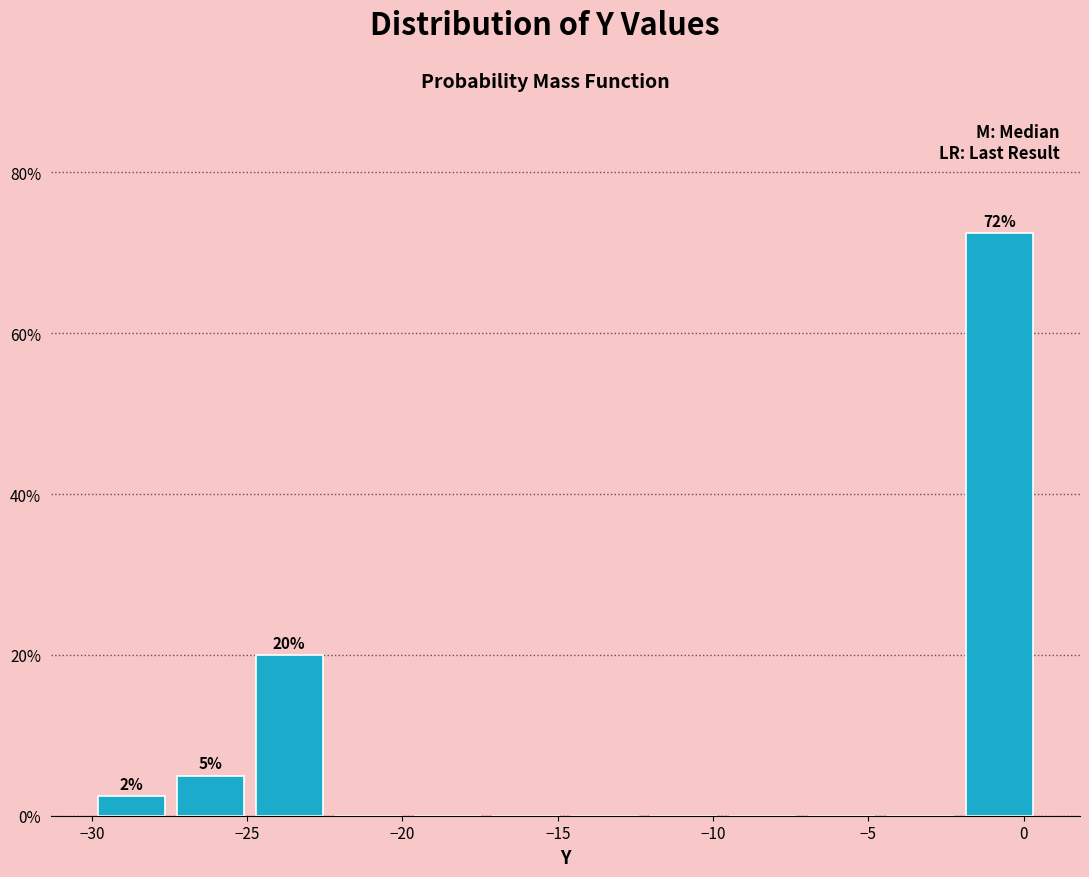

Which range on the x-axis has the tallest bar?

-2.0 to 0.5